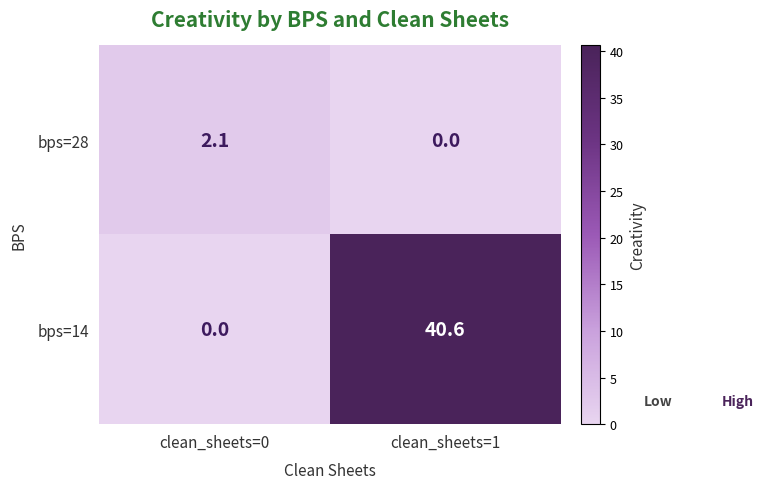

What is the highest value of the bps=14 series?

40.6